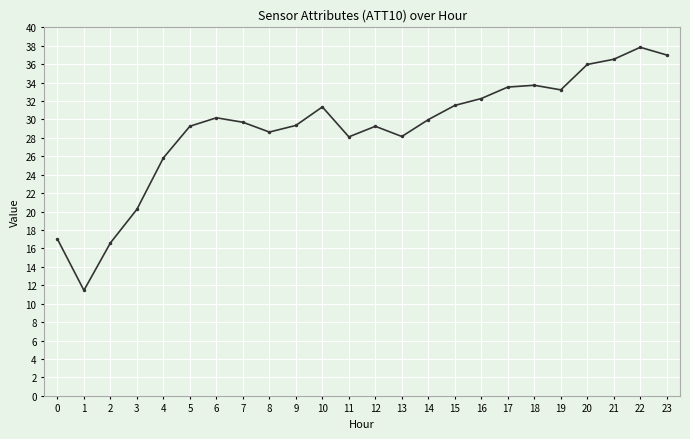

True or false: the data shows 18.6 at 7.

False